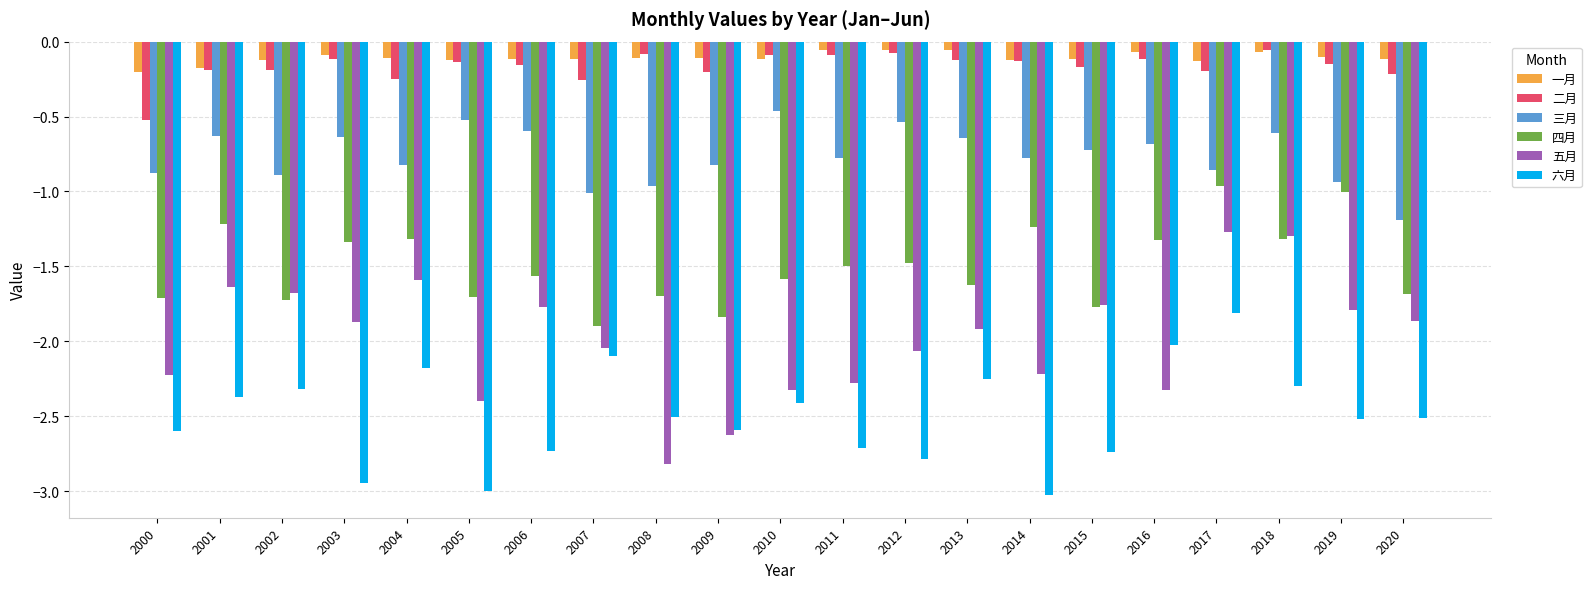

Which series changed the most between 2013 and 2016?

五月